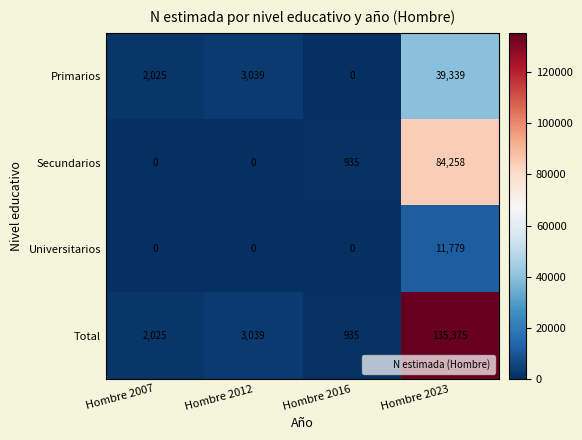

Count the number of categories in the chart.

4